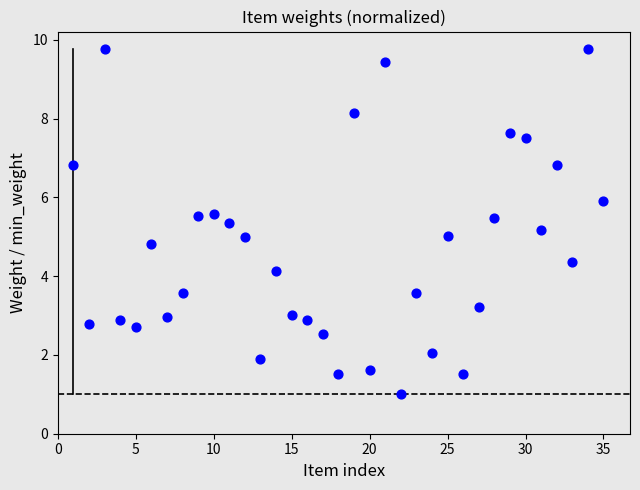

What is the range of X values (max minus min)?

34.0